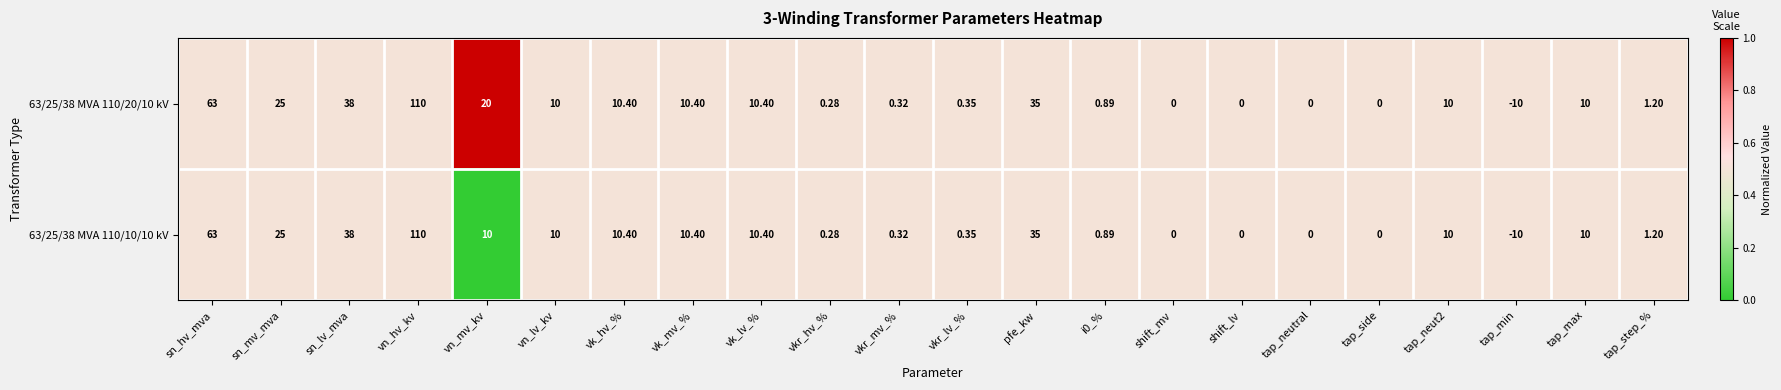

Where does the 63/25/38 MVA 110/20/10 kV series first go above 10?

sn_hv_mva